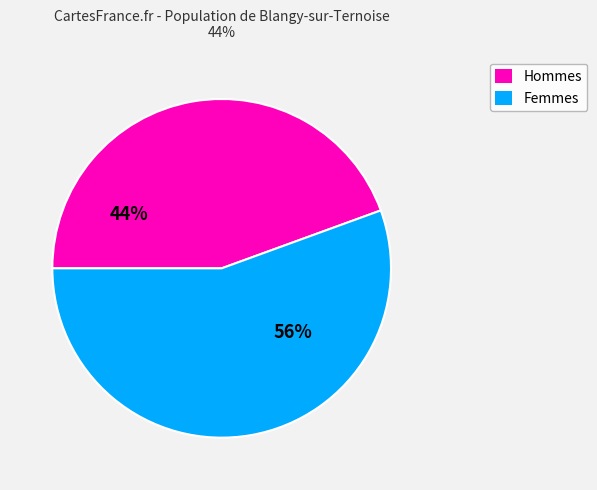

To the nearest percent, what is the average slice percentage?

50%